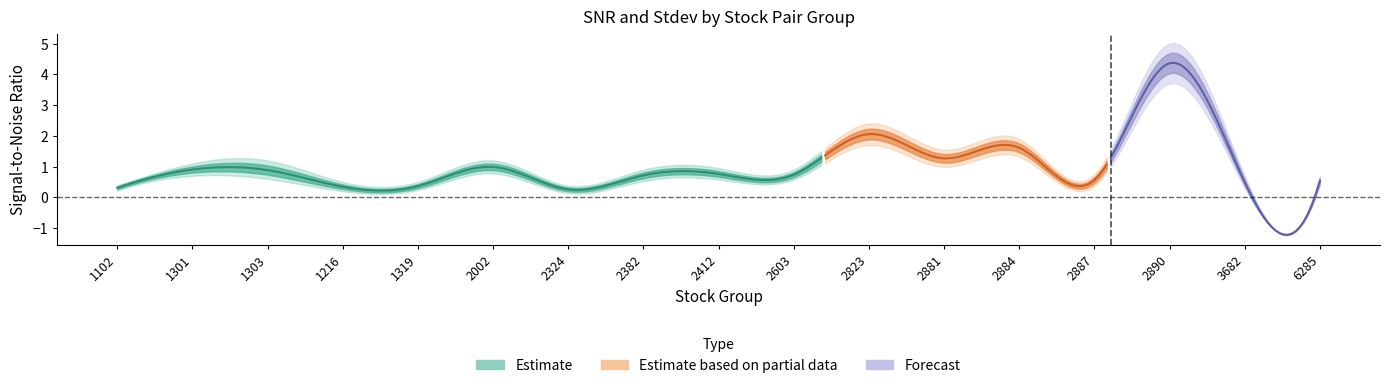

At which label is snr_center closest to 2?

2823